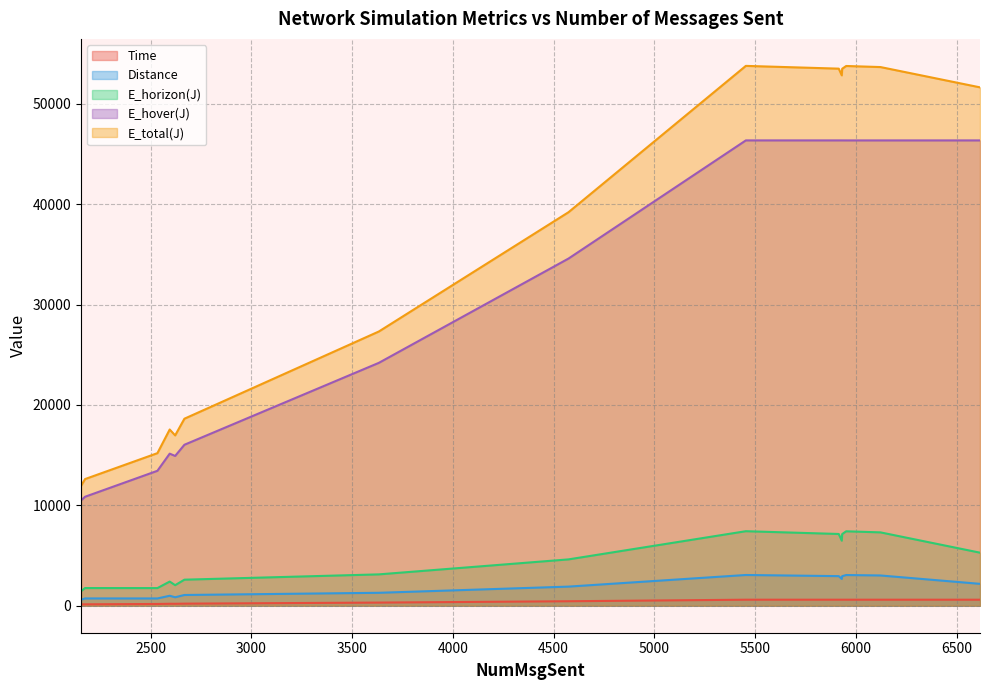

Between 2668 and 2155, which is larger?

2668